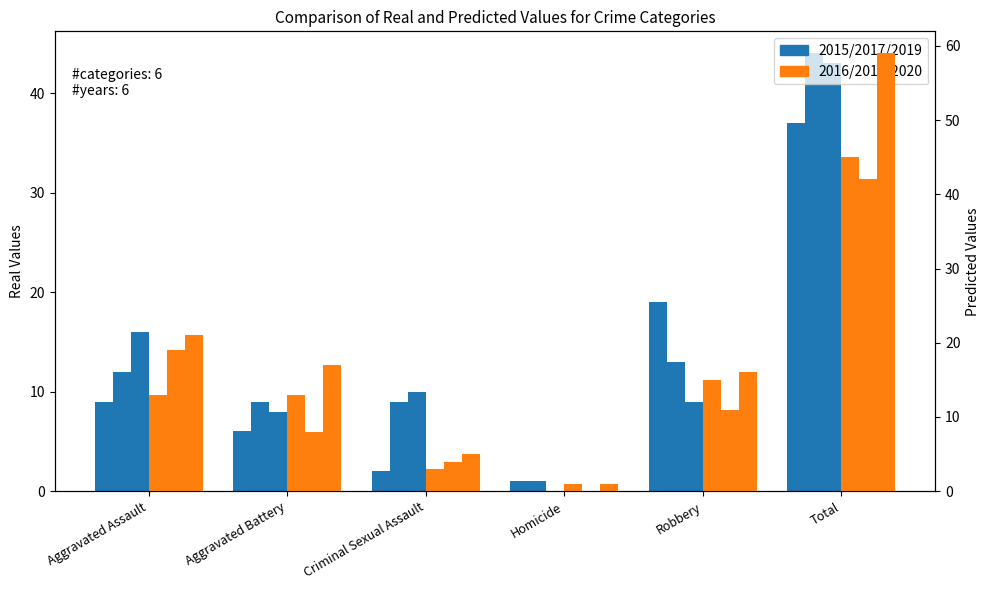

What is the maximum value shown in the chart?

59